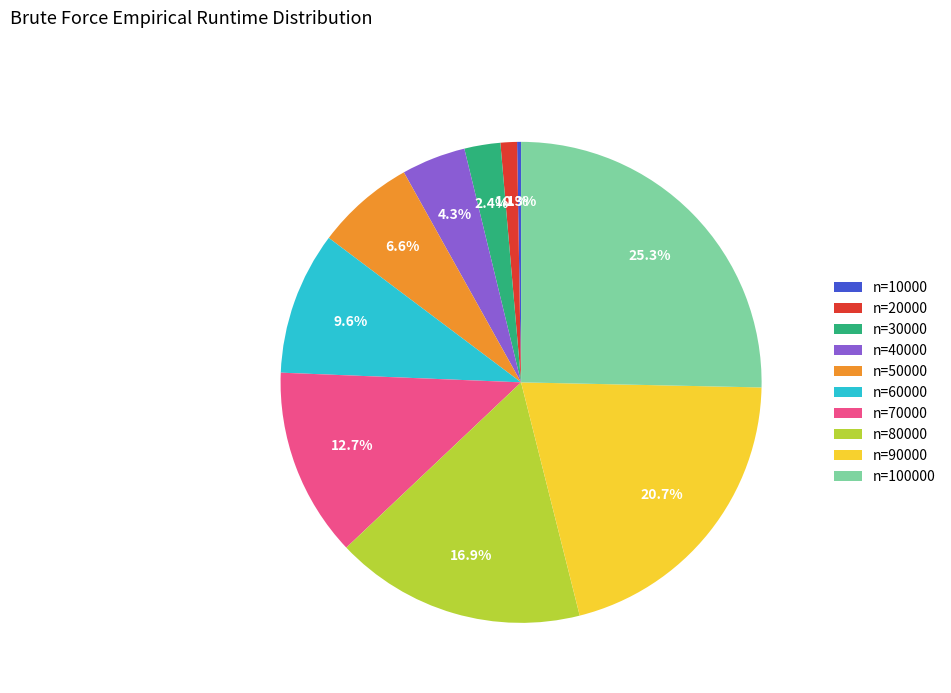

Is the sum of n=40000 and n=20000 greater than half?

No